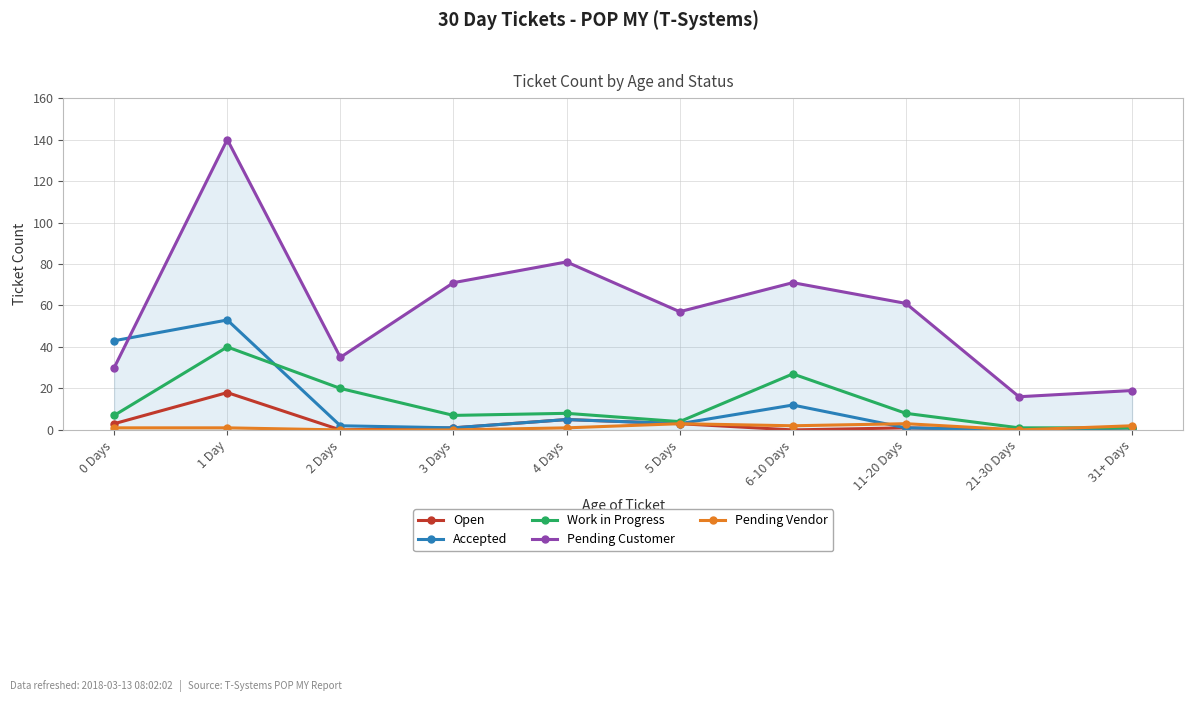

Reading left to right, what are all the values shown in this chart?

Open: 3	18	0	1	5	3	0	1	0	1
Accepted: 43	53	2	1	5	3	12	1	0	1
Work in Progress: 7	40	20	7	8	4	27	8	1	1
Pending Customer: 30	140	35	71	81	57	71	61	16	19
Pending Vendor: 1	1	0	0	1	3	2	3	0	2